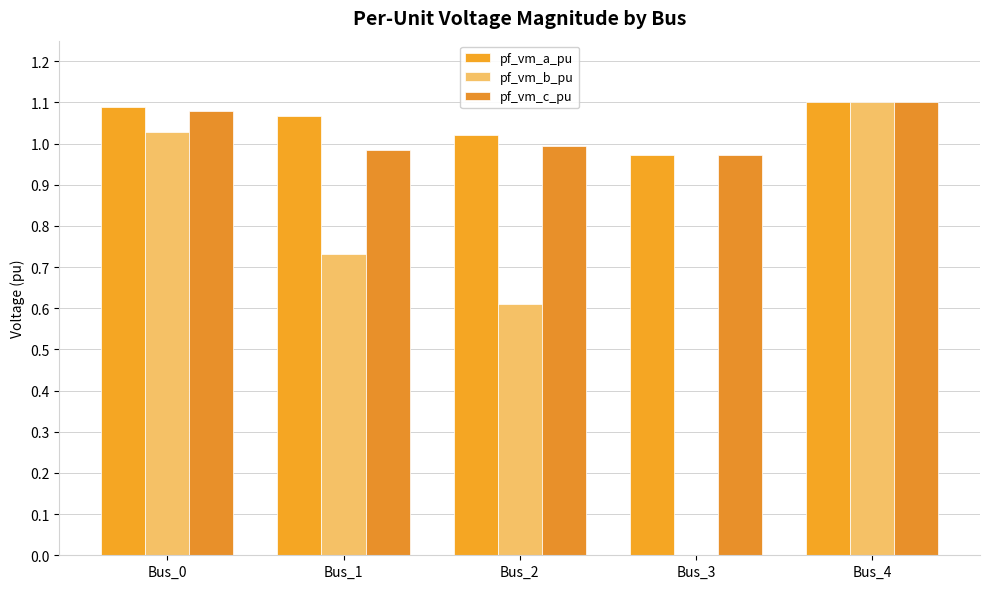

Count the number of data series in this chart.

3